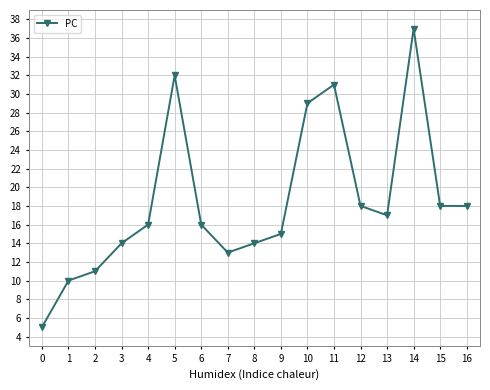

What is the greatest value displayed?

37